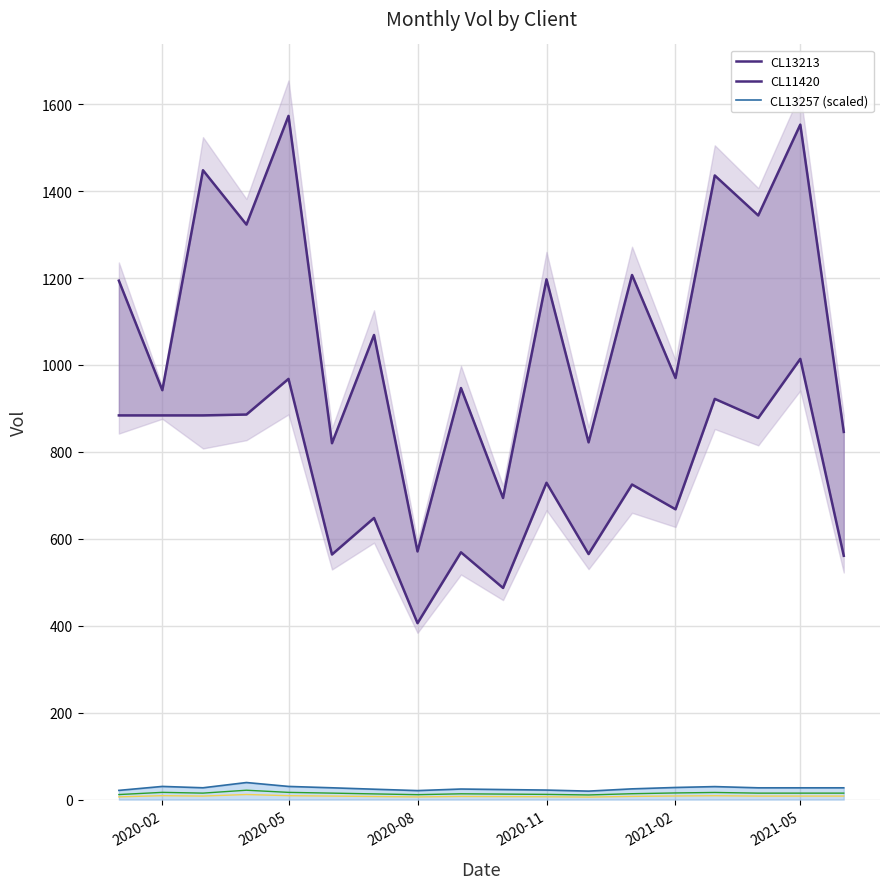

What is the highest value of the CL13257 (scaled) series?

39.4